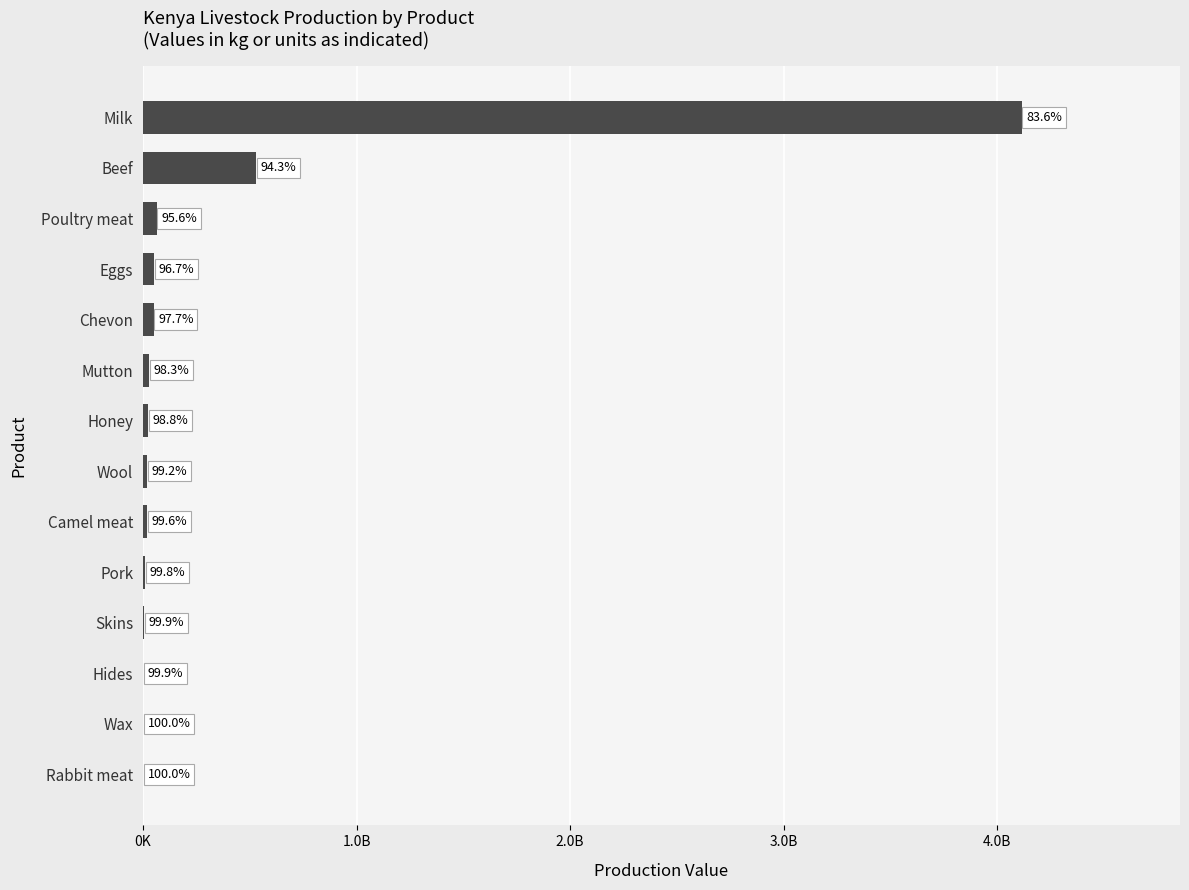

What is the difference between the second highest and second lowest values?

527301672.7